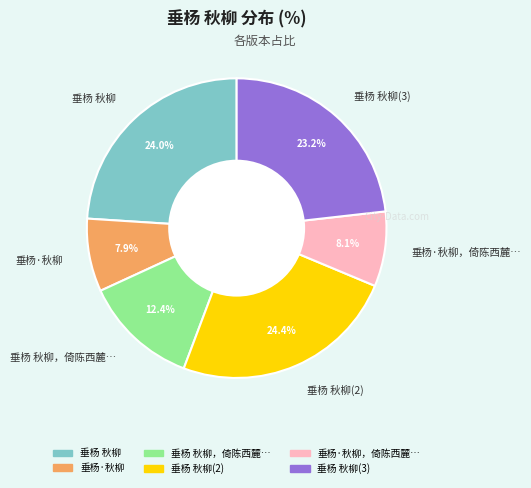

How many segments does this pie chart have?

6